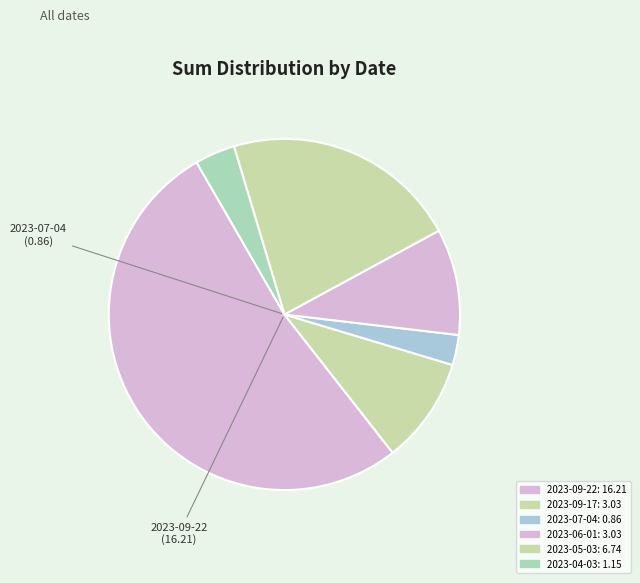

How many slices are in this pie chart?

6